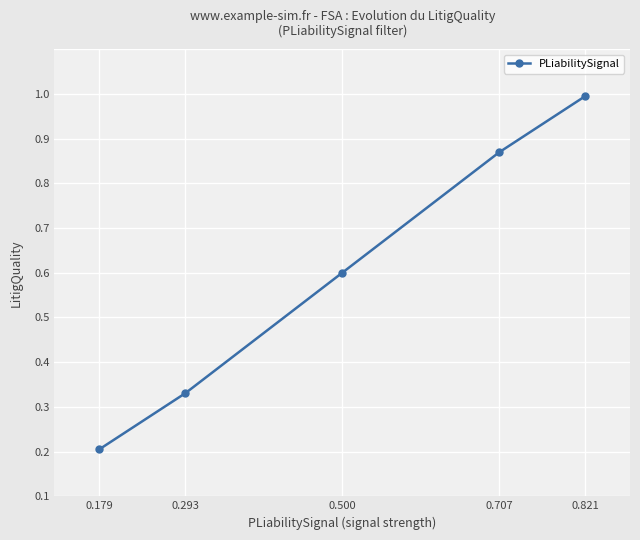

At which label is the value closest to 0?

0.179